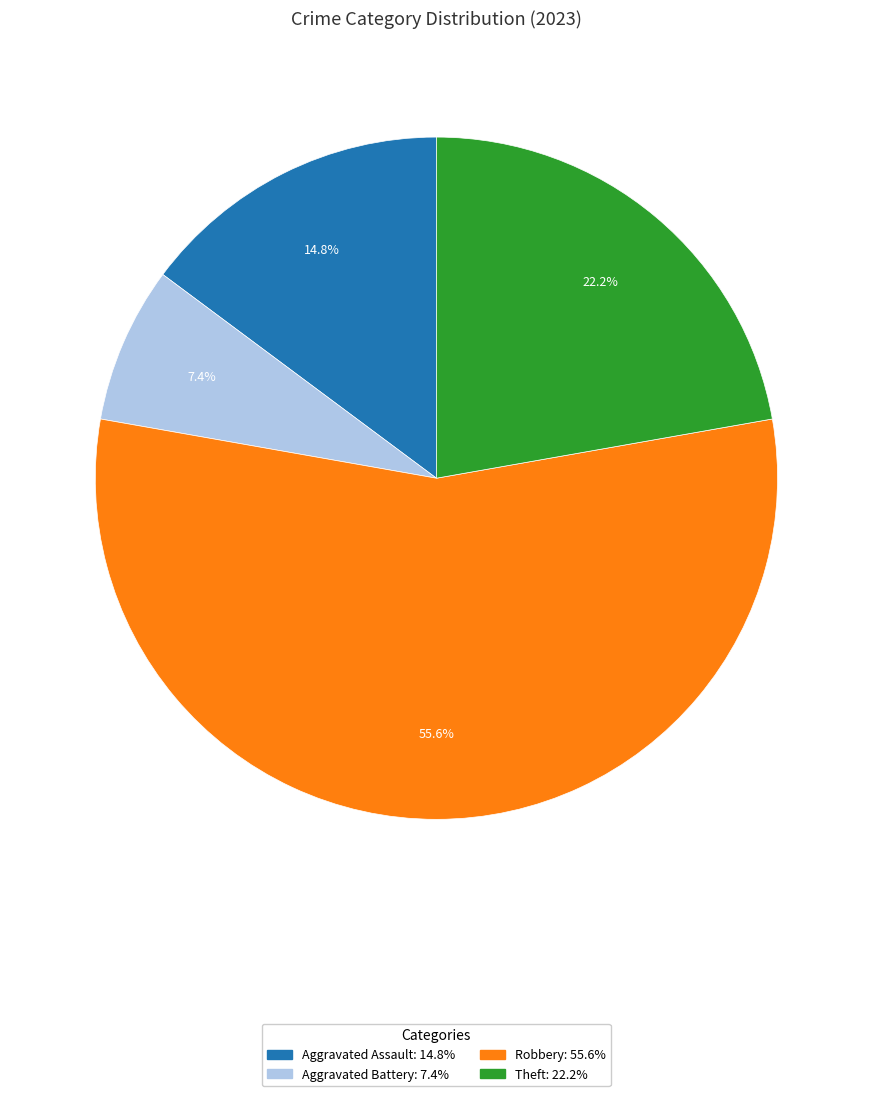

Does any single category account for the majority?

Yes